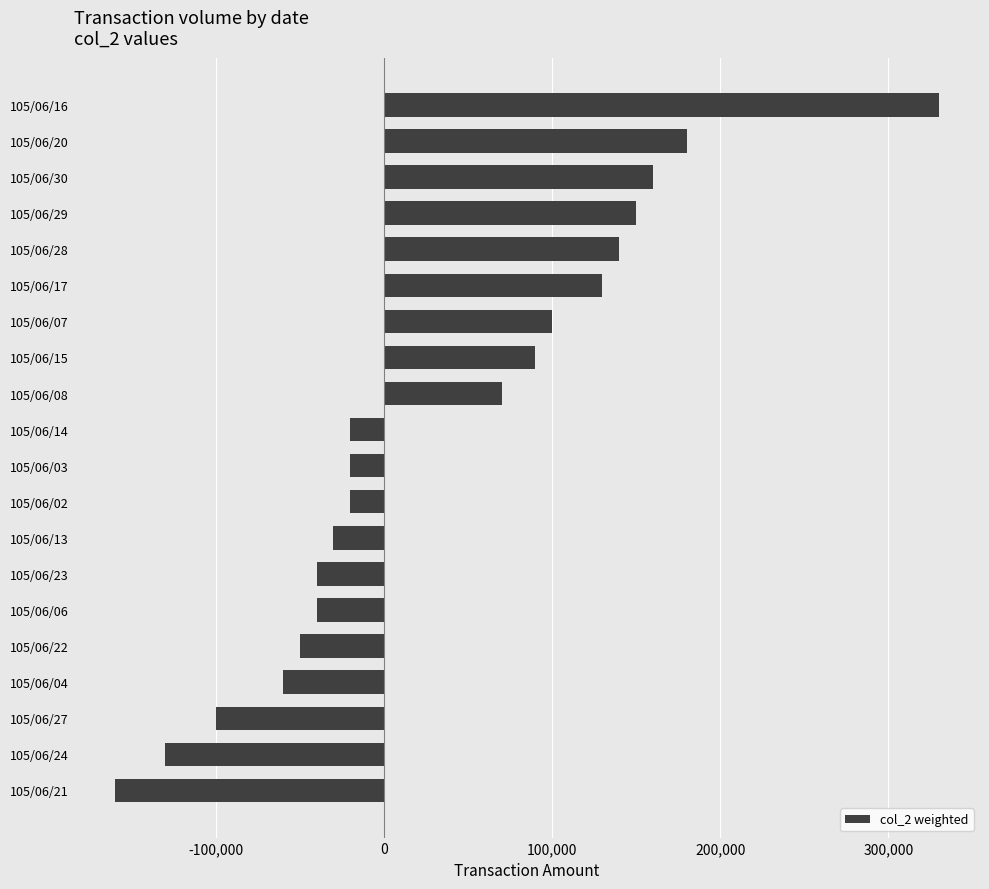

What is the difference between the maximum and minimum values?

490000